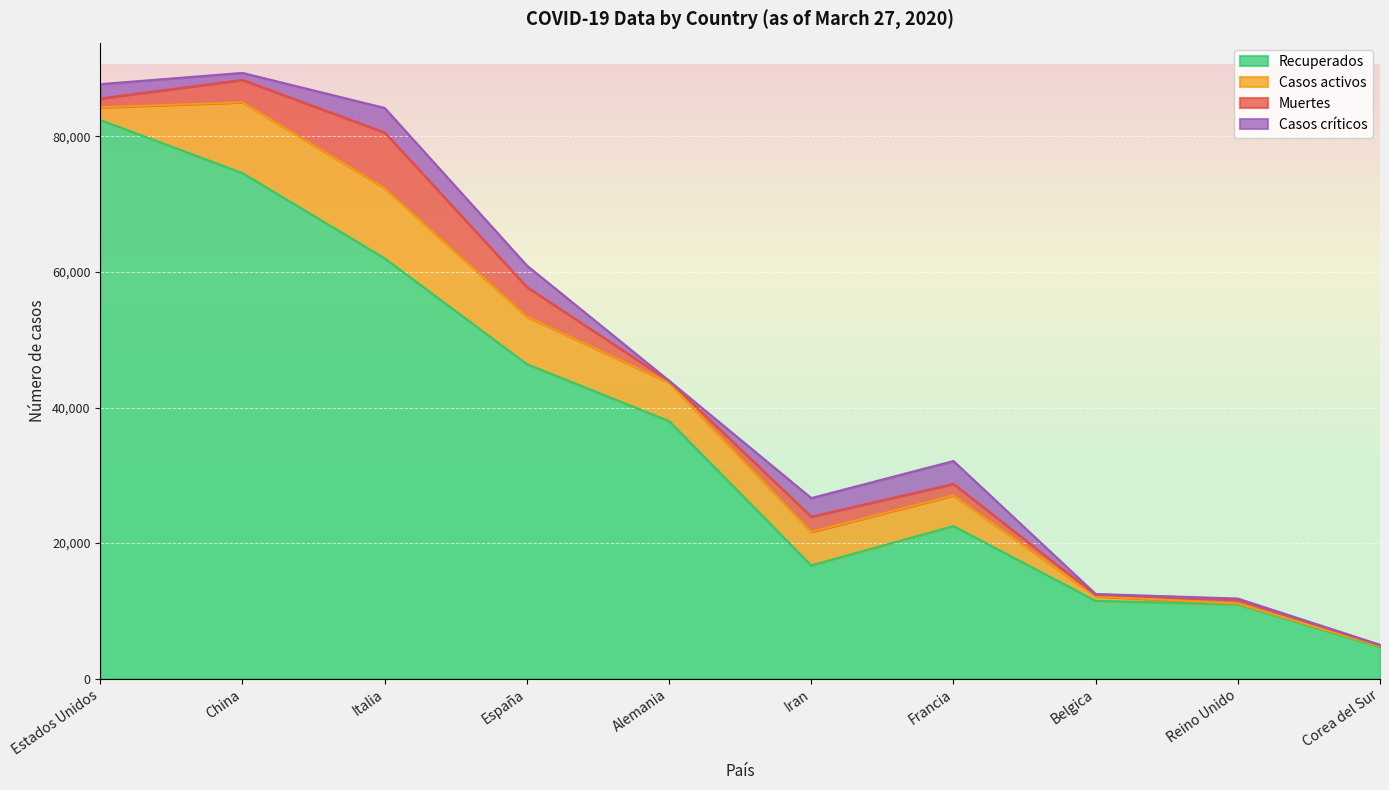

What is the sum of the Muertes values at Reino Unido and Belgica?

770